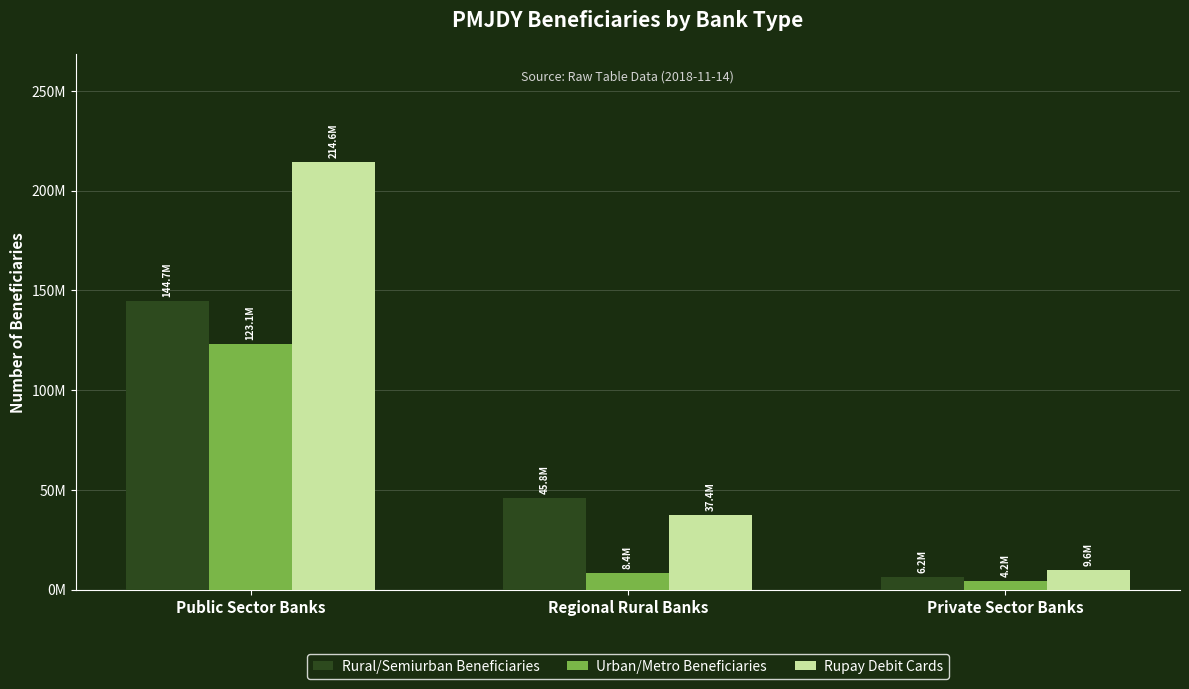

Between Regional Rural Banks and Private Sector Banks, which is larger?

Regional Rural Banks